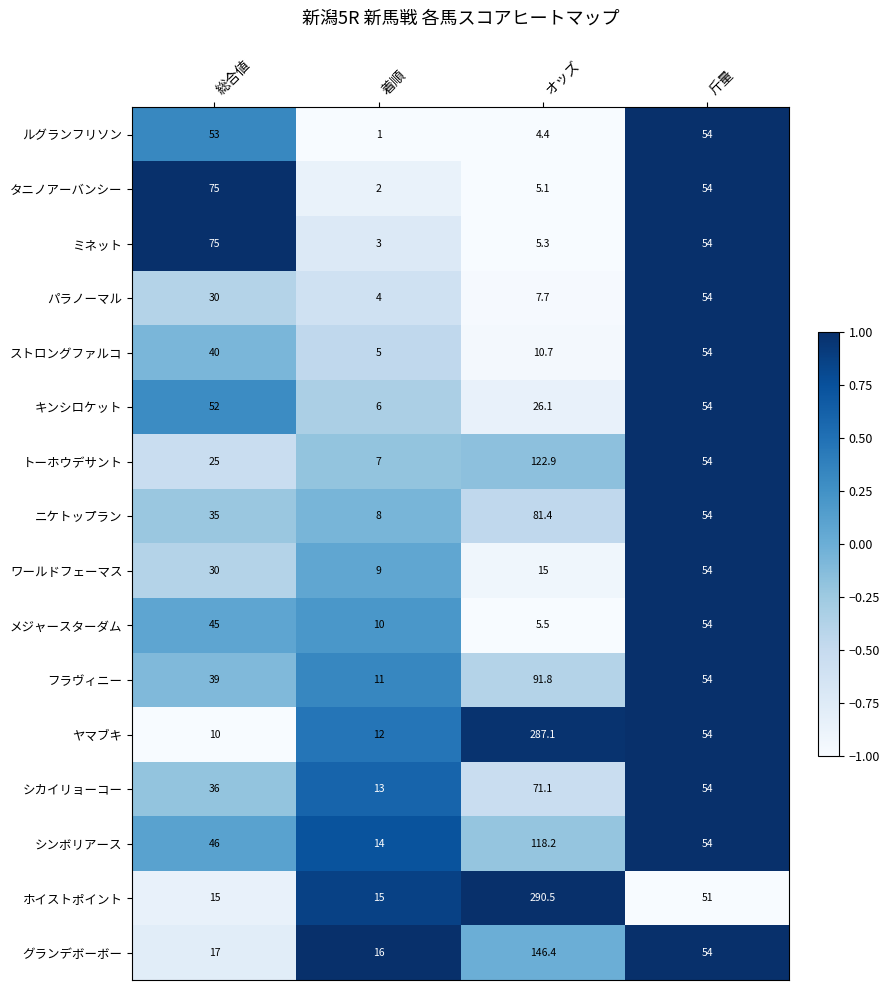

Rank the categories by シカイリョーコー value from highest to lowest.

オッズ, 斤量, 総合値, 着順